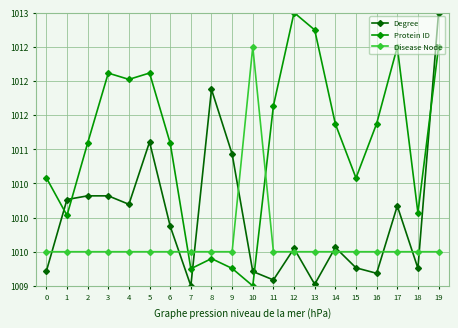

What are all the series names shown in the legend?

Degree, Protein ID, Disease Node